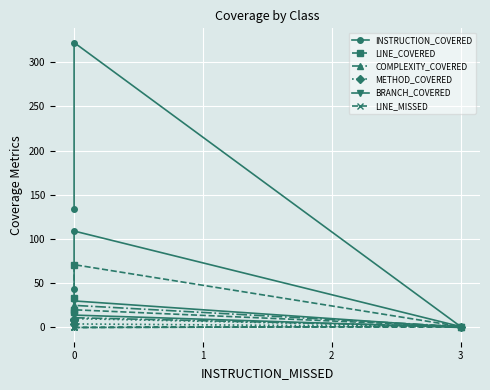

Rank the series by their maximum value, from lowest to highest.

LINE_MISSED, METHOD_COVERED, COMPLEXITY_COVERED, BRANCH_COVERED, LINE_COVERED, INSTRUCTION_COVERED